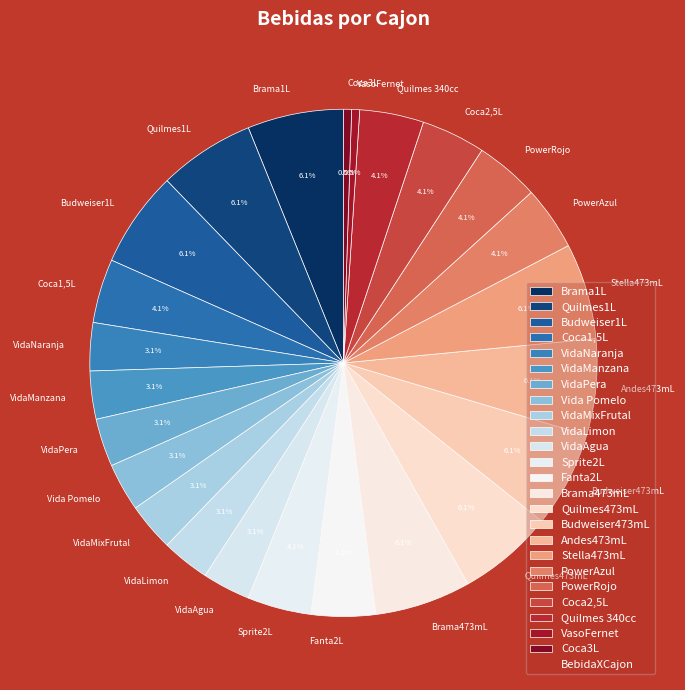

What is the ratio of the value at Fanta2L to the value at VasoFernet?

8.0